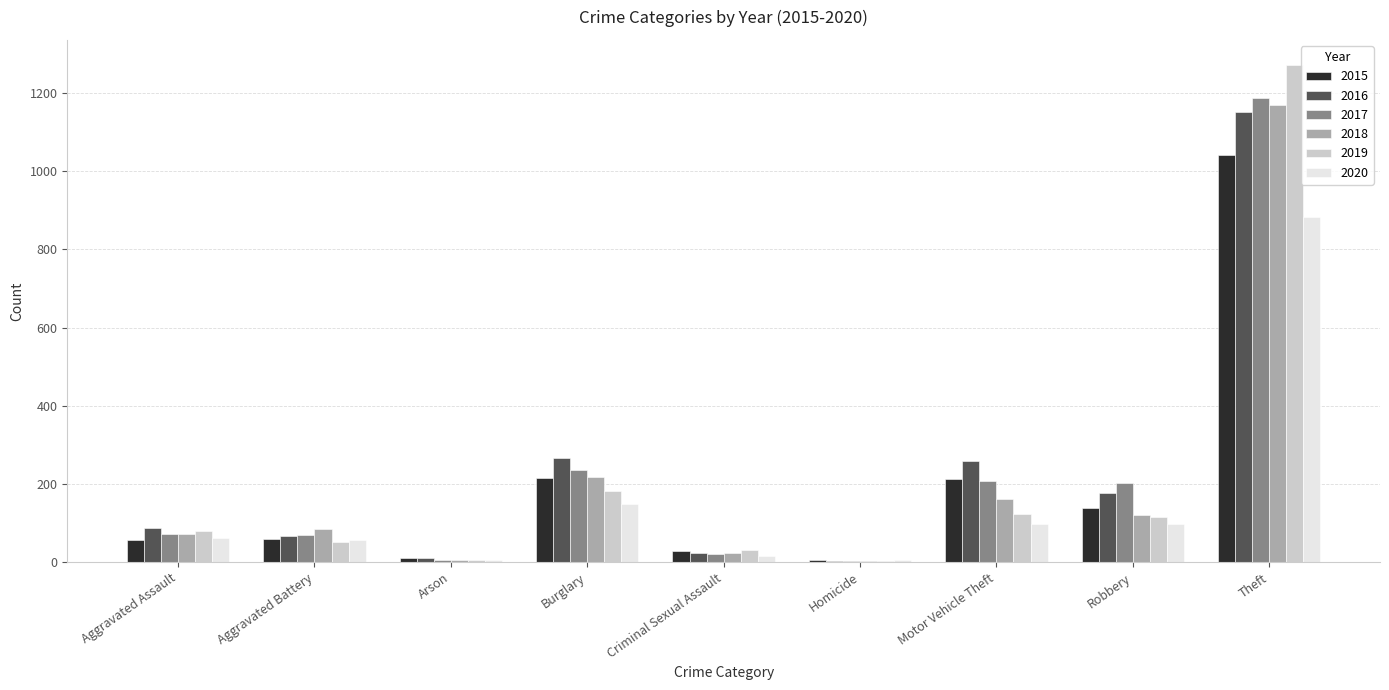

At which label is 2017 closest to 596?

Burglary